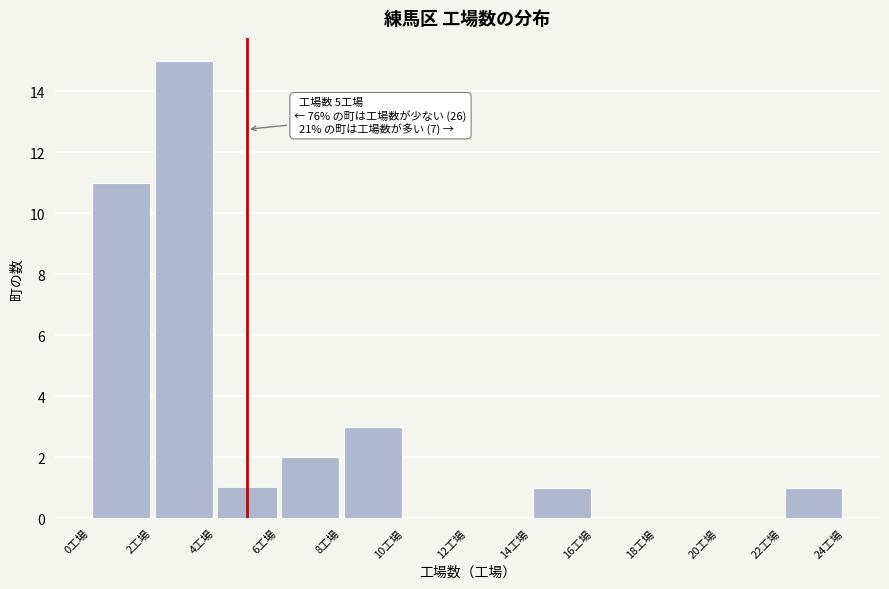

Over which range of the x-axis is the bar tallest?

2 to 4